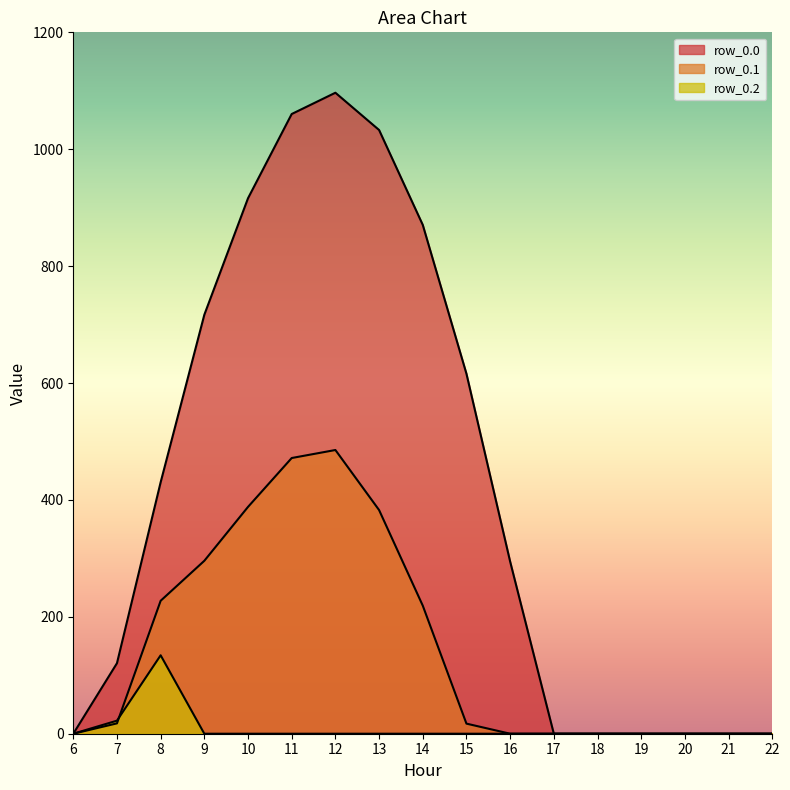

What are all the series names shown in the legend?

row_0.0, row_0.1, row_0.2